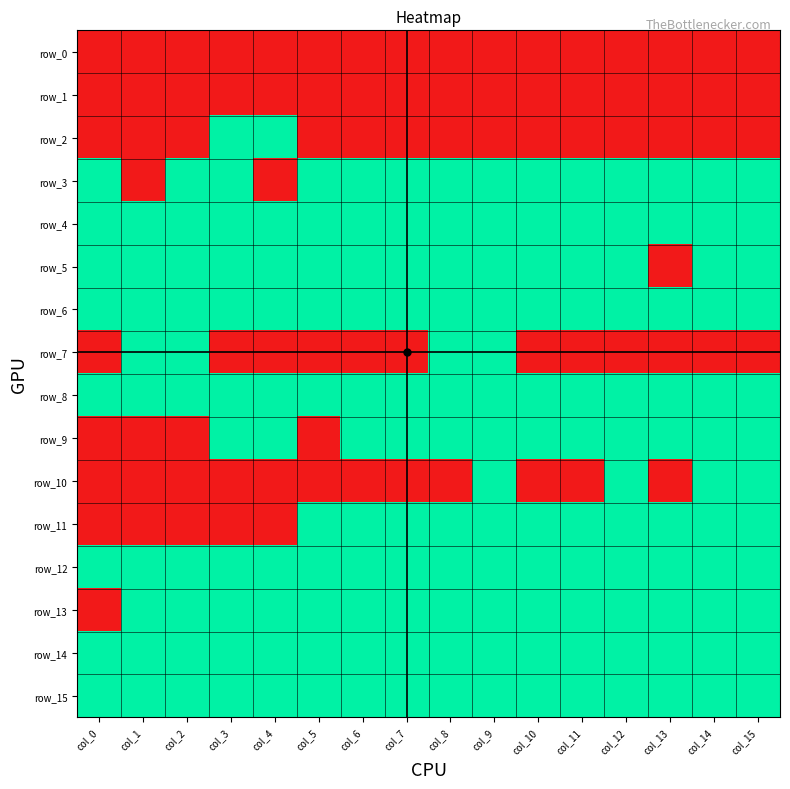

Reading left to right, what are all the values shown in this chart?

row_0: 0	0	0	0	0	0	0	0	0	0	0	0	0	0	0	0
row_1: 0	0	0	0	0	0	0	0	0	0	0	0	0	0	0	0
row_2: 0	0	0	1	1	0	0	0	0	0	0	0	0	0	0	0
row_3: 1	0	1	1	0	1	1	1	1	1	1	1	1	1	1	1
row_4: 1	1	1	1	1	1	1	1	1	1	1	1	1	1	1	1
row_5: 1	1	1	1	1	1	1	1	1	1	1	1	1	0	1	1
row_6: 1	1	1	1	1	1	1	1	1	1	1	1	1	1	1	1
row_7: 0	1	1	0	0	0	0	0	1	1	0	0	0	0	0	0
row_8: 1	1	1	1	1	1	1	1	1	1	1	1	1	1	1	1
row_9: 0	0	0	1	1	0	1	1	1	1	1	1	1	1	1	1
row_10: 0	0	0	0	0	0	0	0	0	1	0	0	1	0	1	1
row_11: 0	0	0	0	0	1	1	1	1	1	1	1	1	1	1	1
row_12: 1	1	1	1	1	1	1	1	1	1	1	1	1	1	1	1
row_13: 0	1	1	1	1	1	1	1	1	1	1	1	1	1	1	1
row_14: 1	1	1	1	1	1	1	1	1	1	1	1	1	1	1	1
row_15: 1	1	1	1	1	1	1	1	1	1	1	1	1	1	1	1